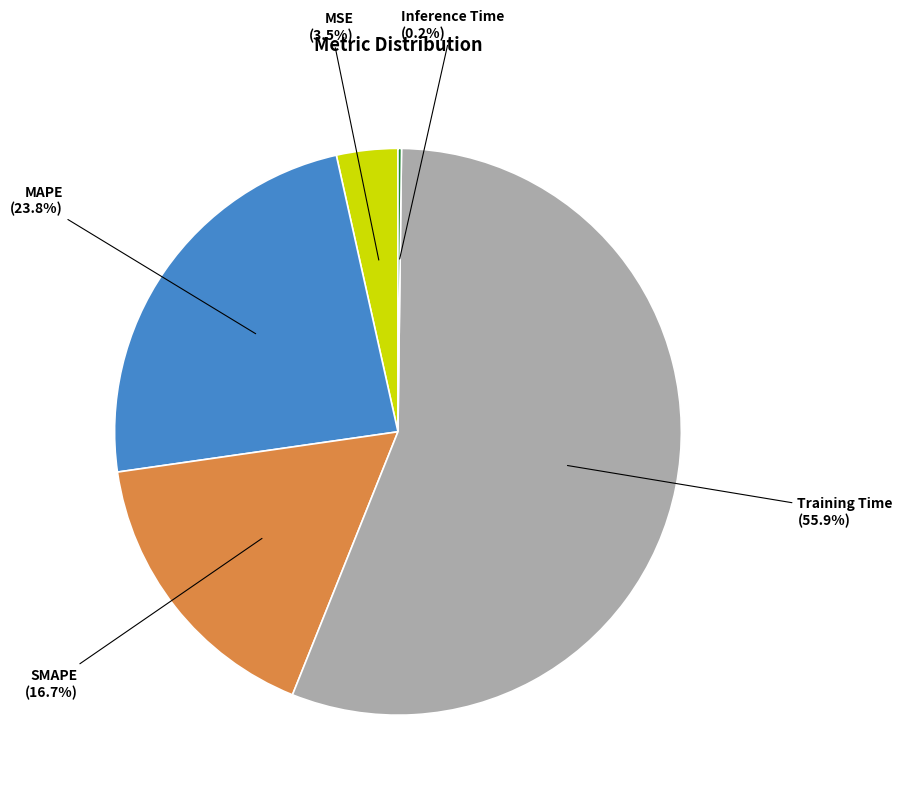

Combined, do MSE and MAPE account for over 50%?

No